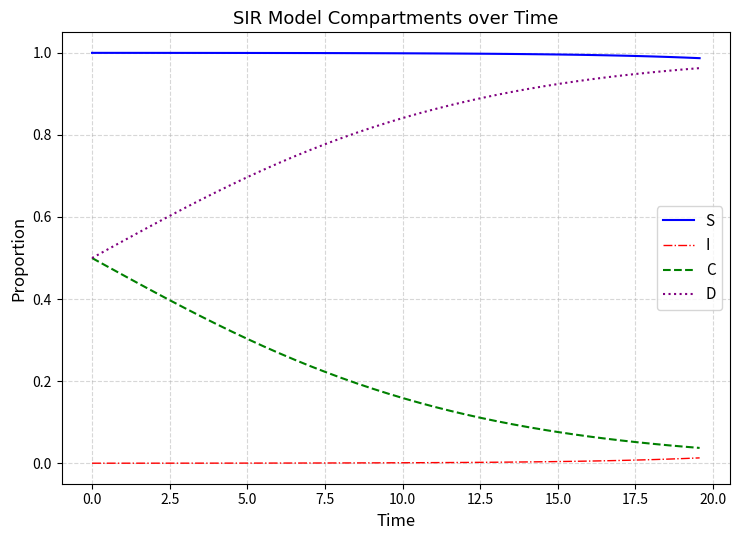

Which series has the largest total across all categories?

S